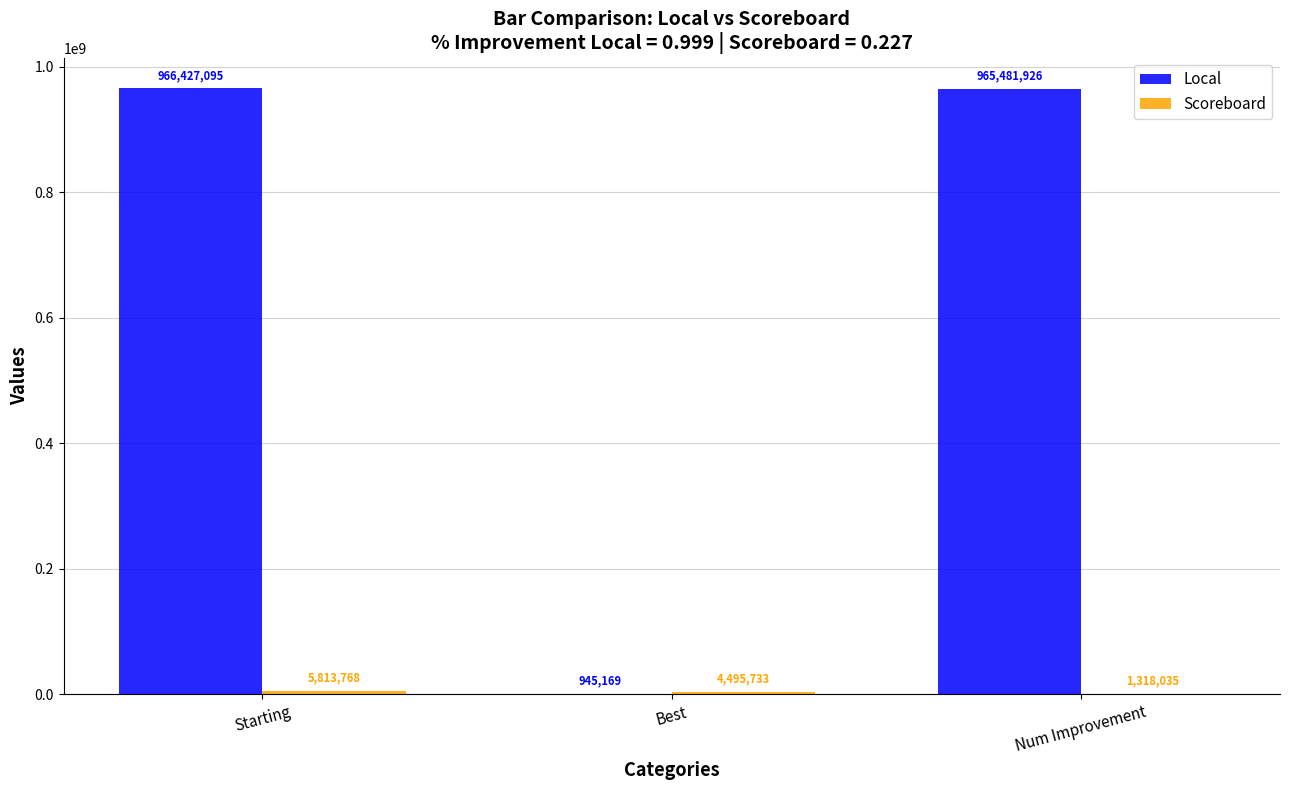

What is the spread (max minus min) of values at Best?

3550564